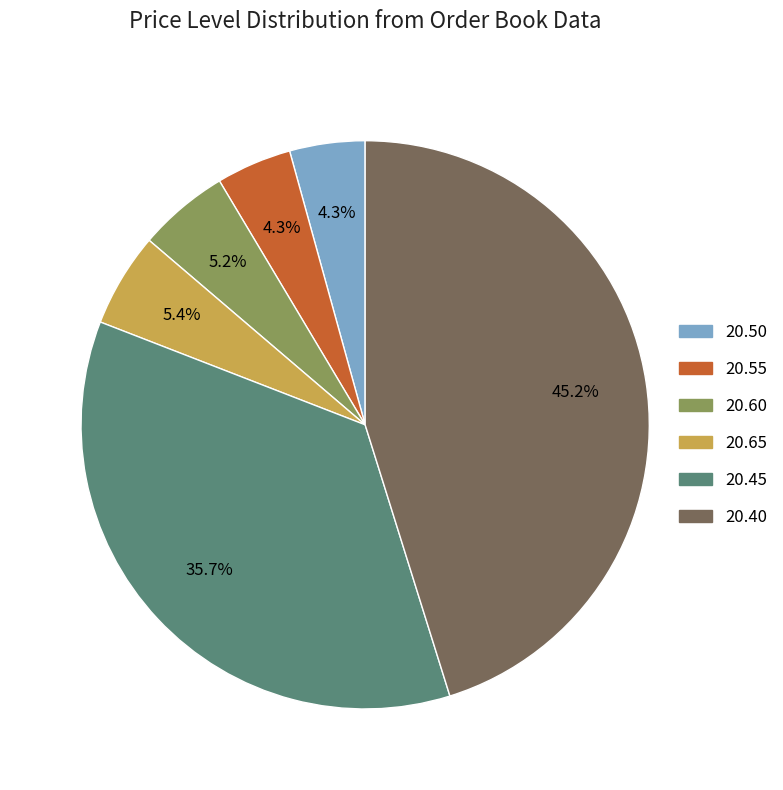

Between 20.55 and 20.45, which is larger?

20.45